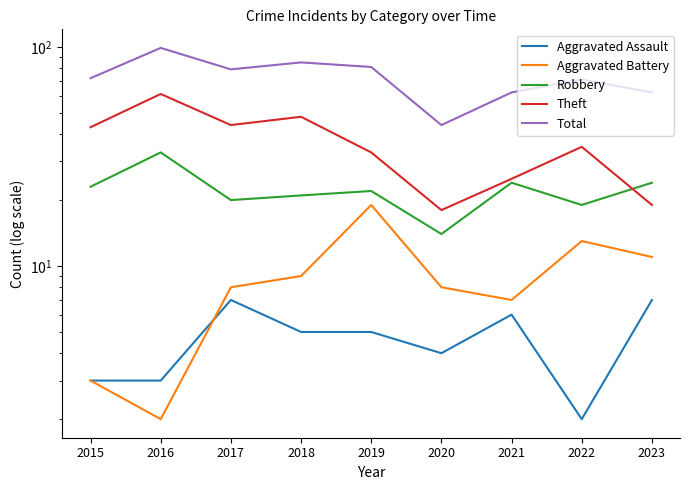

What is the sum of the Aggravated Assault values at 2016 and 2015?

6